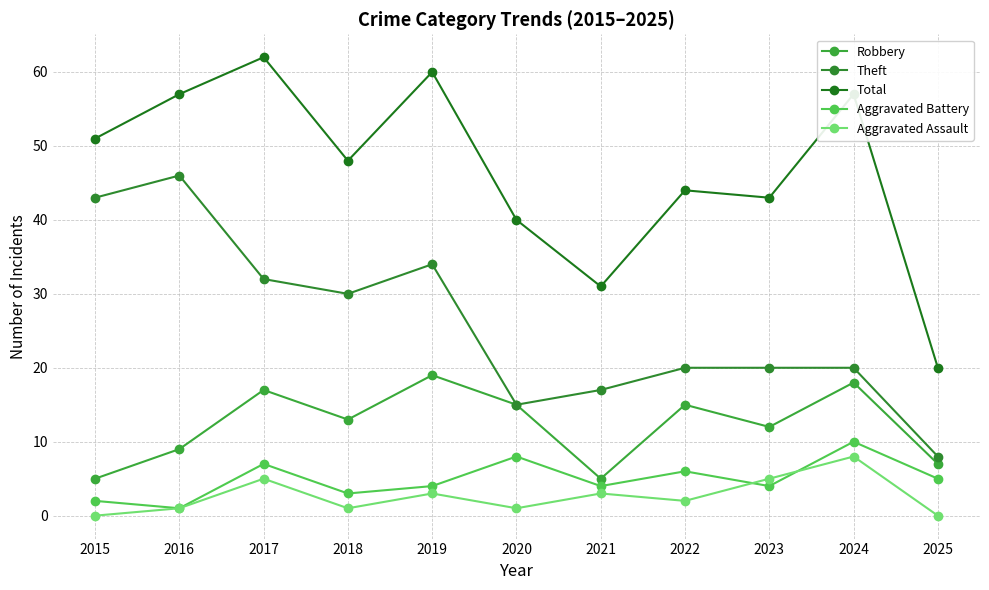

True or false: Robbery and Theft intersect in this chart.

False